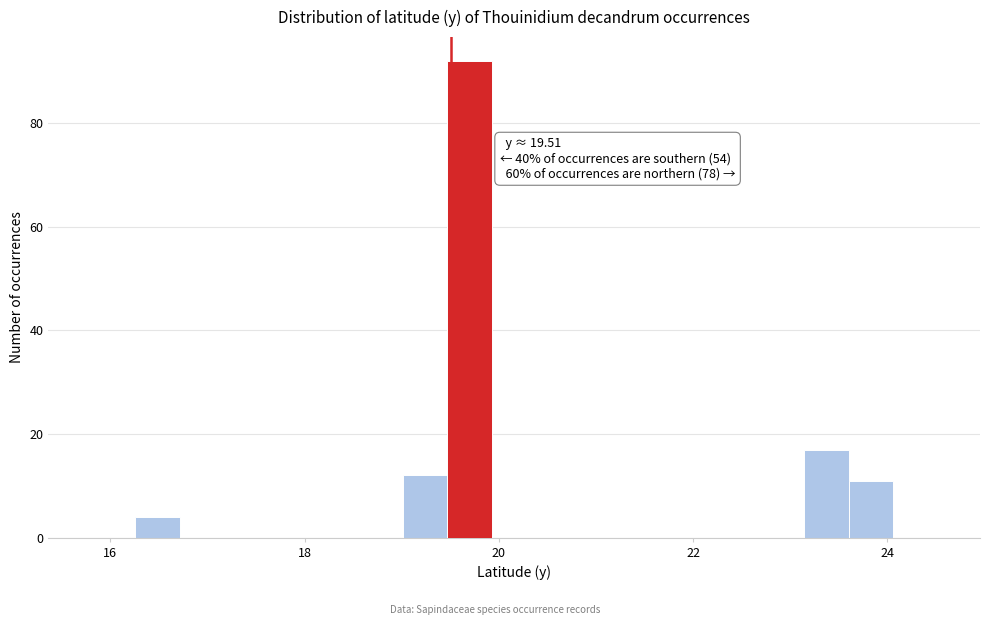

Around what value on the x-axis is the tallest bar? Give the approximate position of its centre, as read against the axis.

19.6